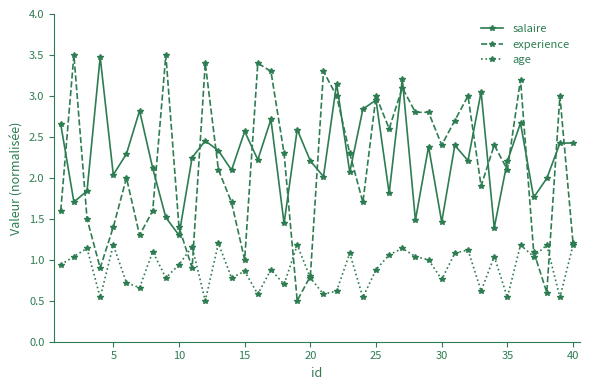

Which series ends up on top after the final intersection of salaire and experience?

salaire